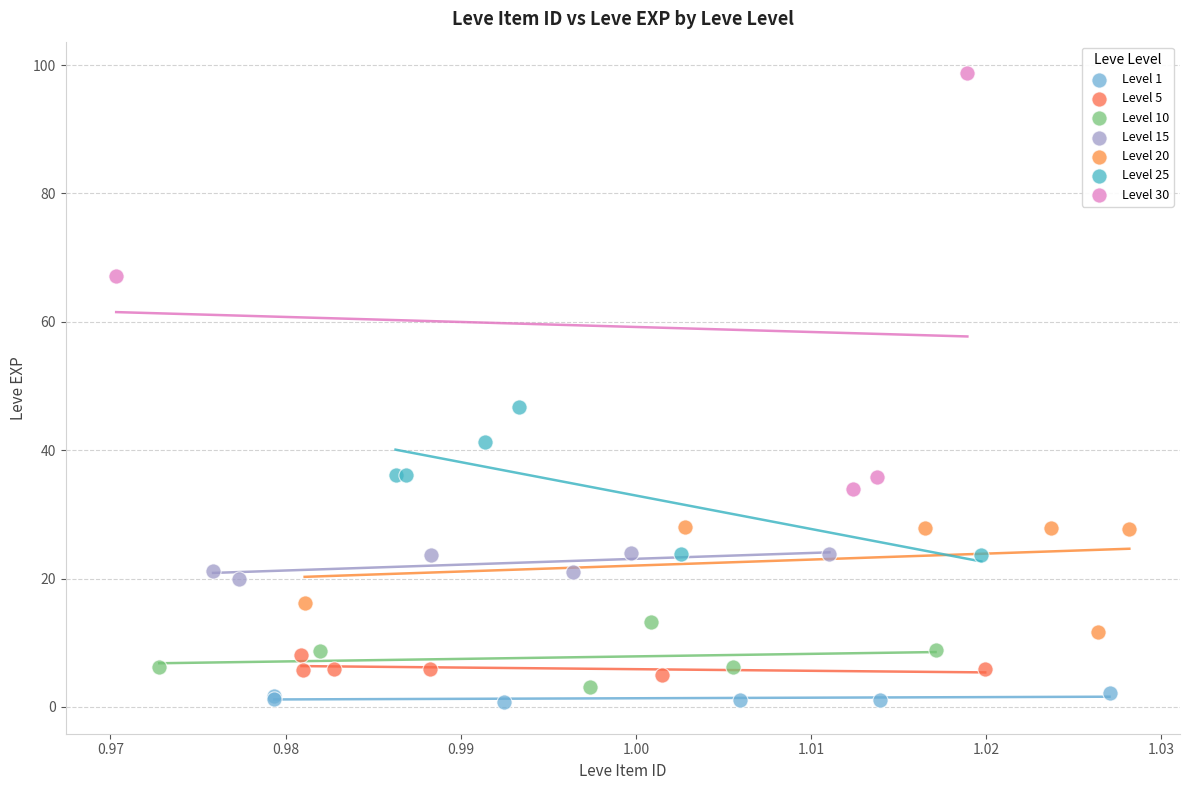

Which series has the widest spread of Y values?

Level 30